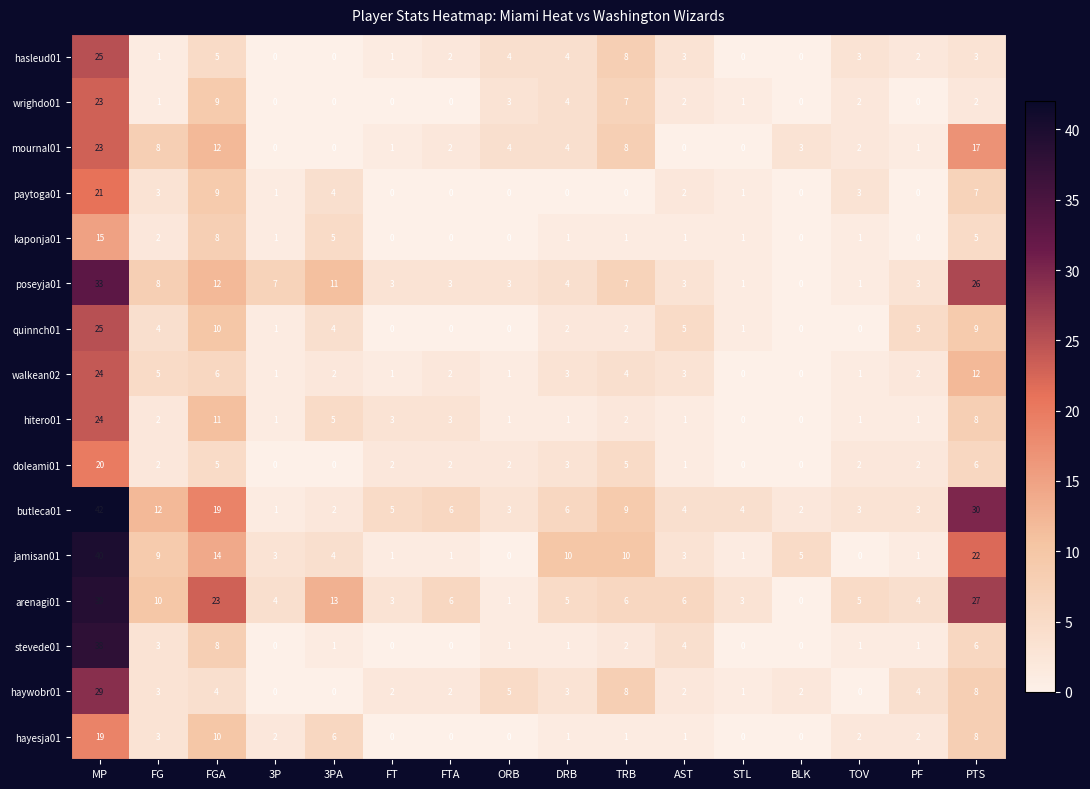

Where is arenagi01 nearest to the value 19?

FGA